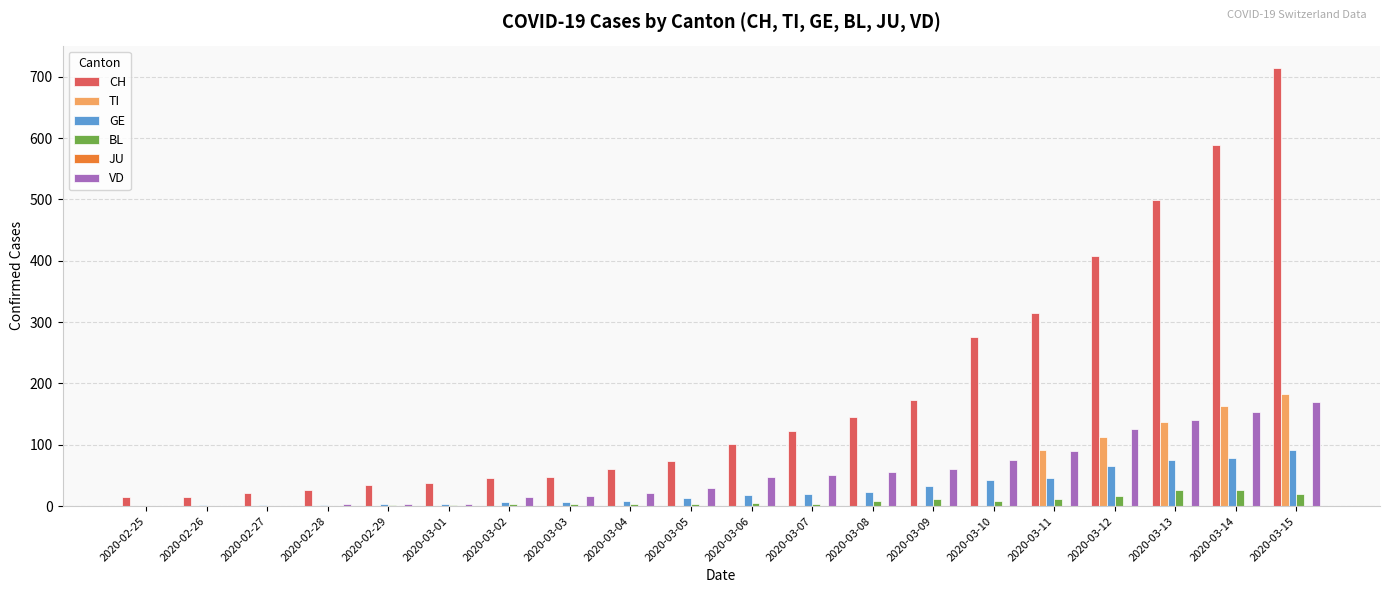

Which series changed the most between 2020-02-29 and 2020-03-07?

CH